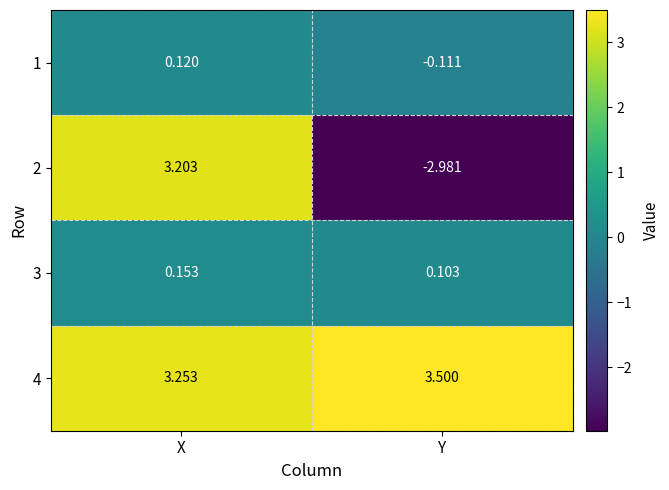

List the labels in order of 3 value, smallest first.

Y, X